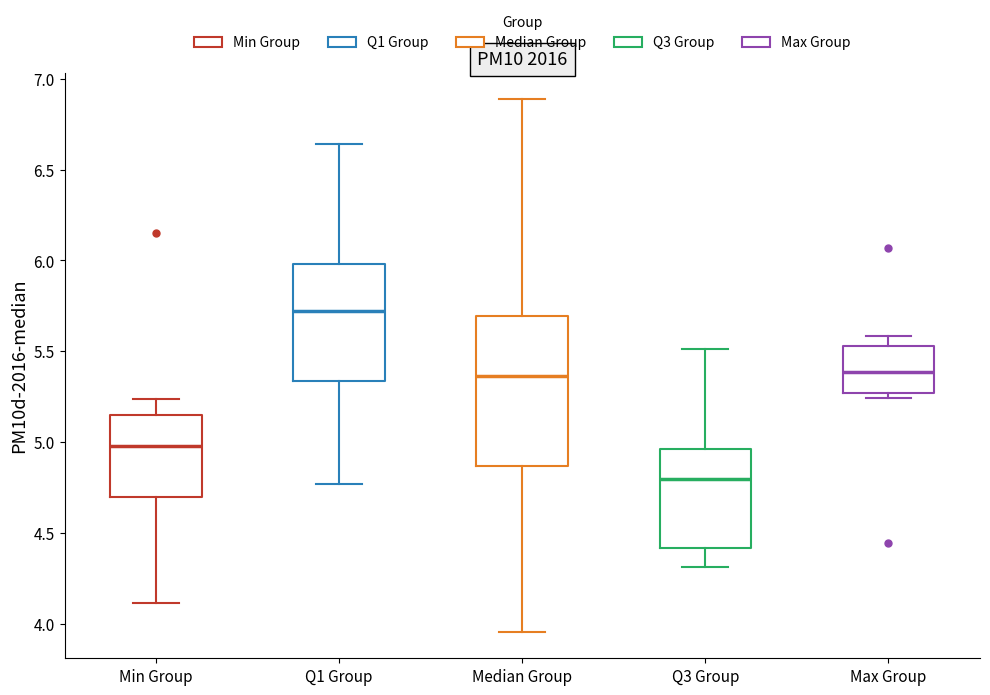

Reading left to right, read every box against the y-axis: the position of its median line, the range the box covers, and the ends of its whiskers. The values are not printed on the chart, so give them approximately, as read against the axis.

Min Group: median 5.00, box 4.70 to 5.15, whiskers 4.10 to 5.25
Q1 Group: median 5.70, box 5.35 to 6.00, whiskers 4.75 to 6.65
Median Group: median 5.35, box 4.85 to 5.70, whiskers 3.95 to 6.90
Q3 Group: median 4.80, box 4.40 to 4.95, whiskers 4.30 to 5.50
Max Group: median 5.40, box 5.25 to 5.55, whiskers 5.25 (just below the box's lower edge) to 5.60